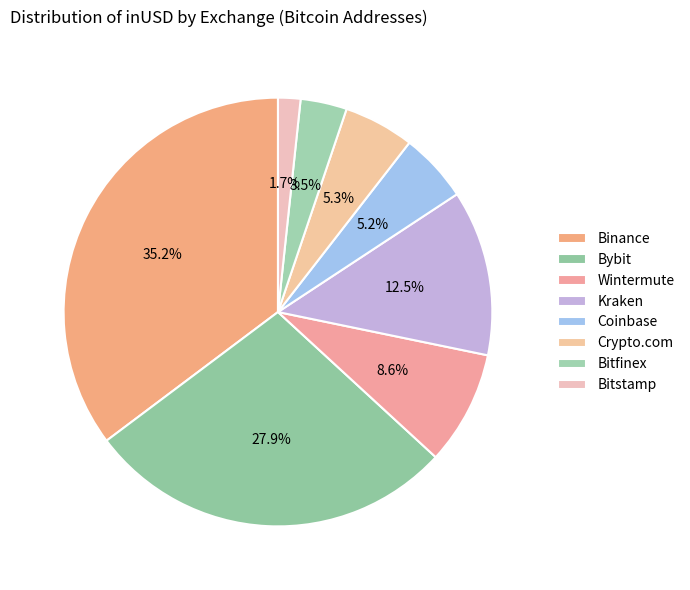

True or false: Wintermute accounts for 9% of the total.

True